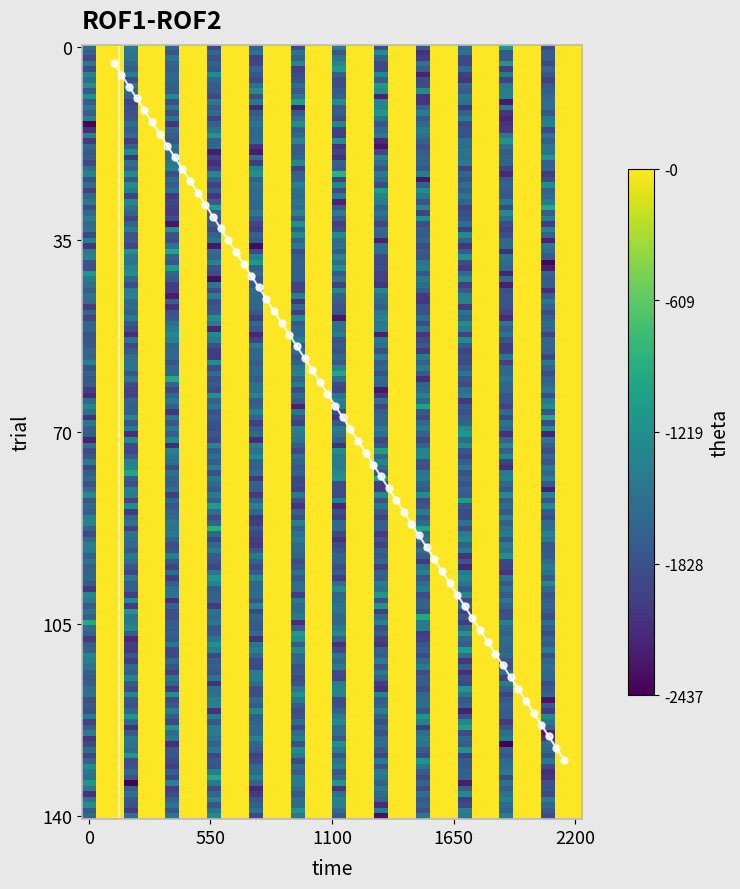

What is the greatest value displayed?

128.8